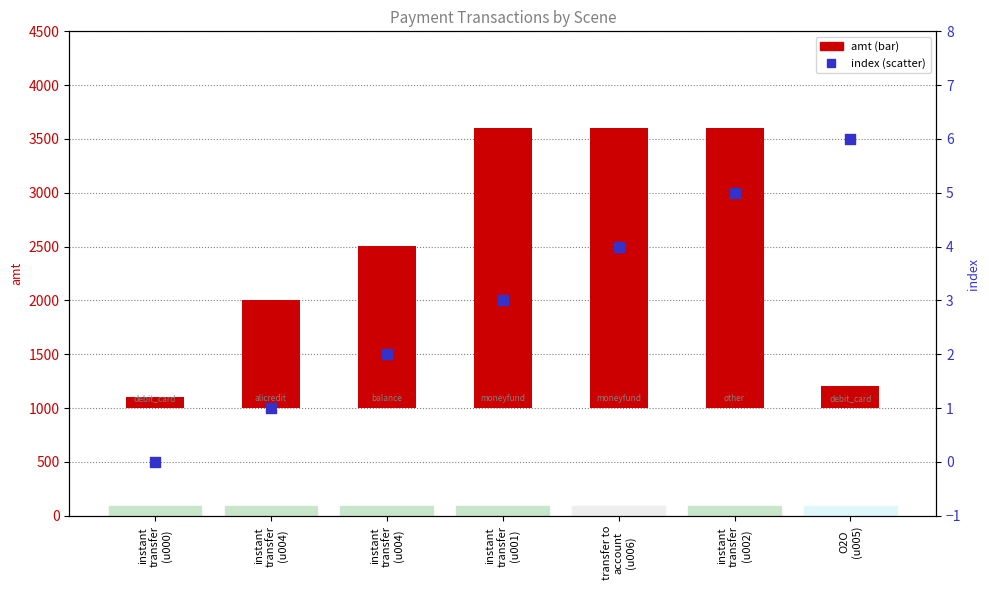

Is the value of amt at O2O
(u005) greater than the value of index at transfer to
account
(u006)?

Yes